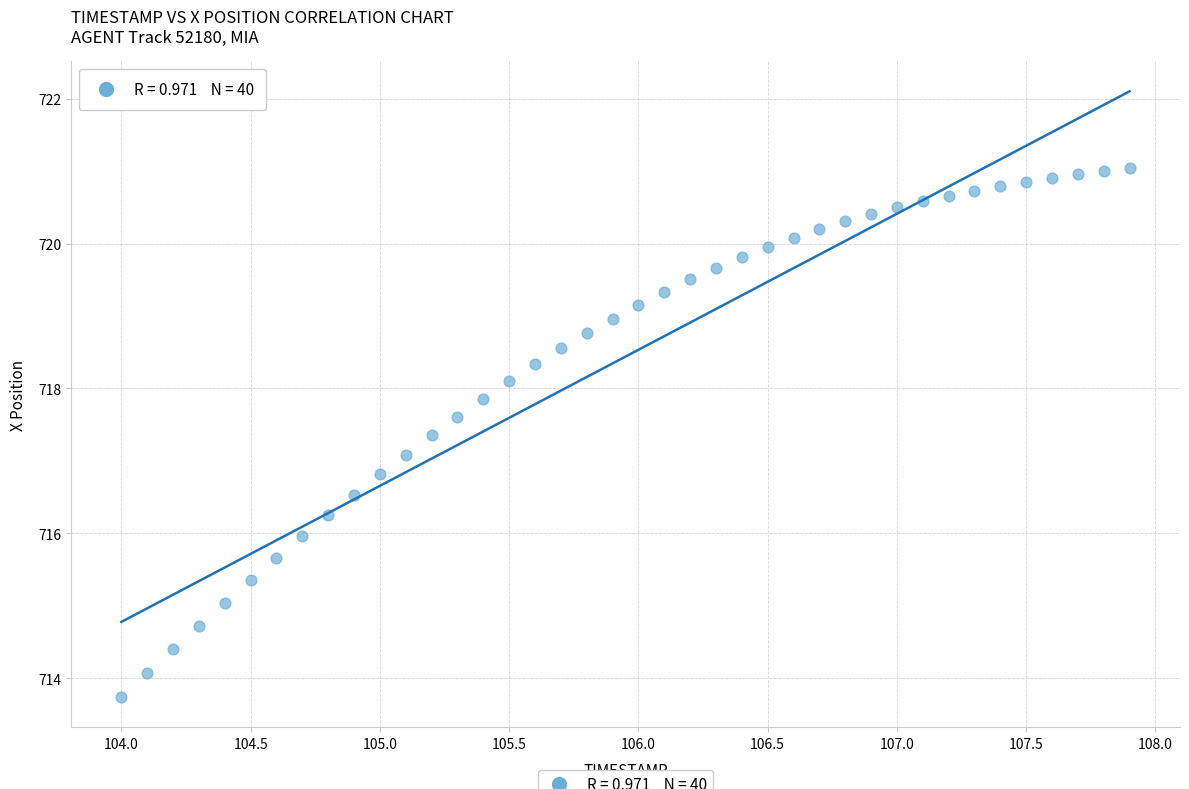

What is the range of X values (max minus min)?

3.9